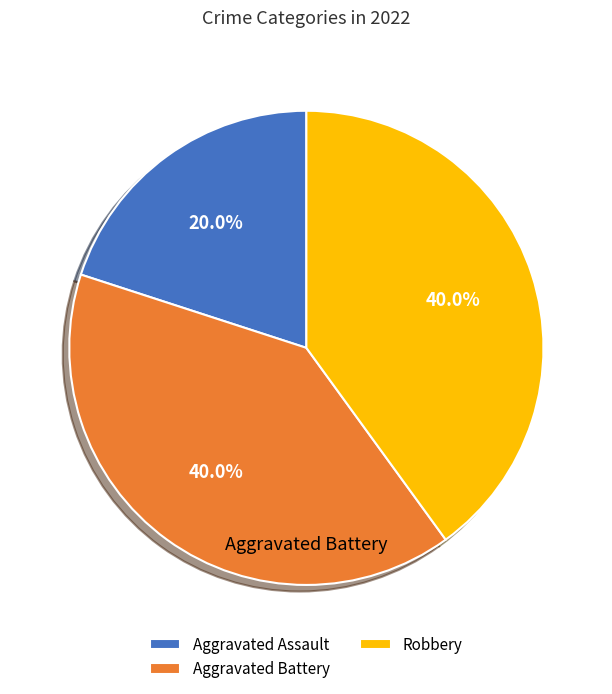

Which slice is the smallest?

Aggravated Assault